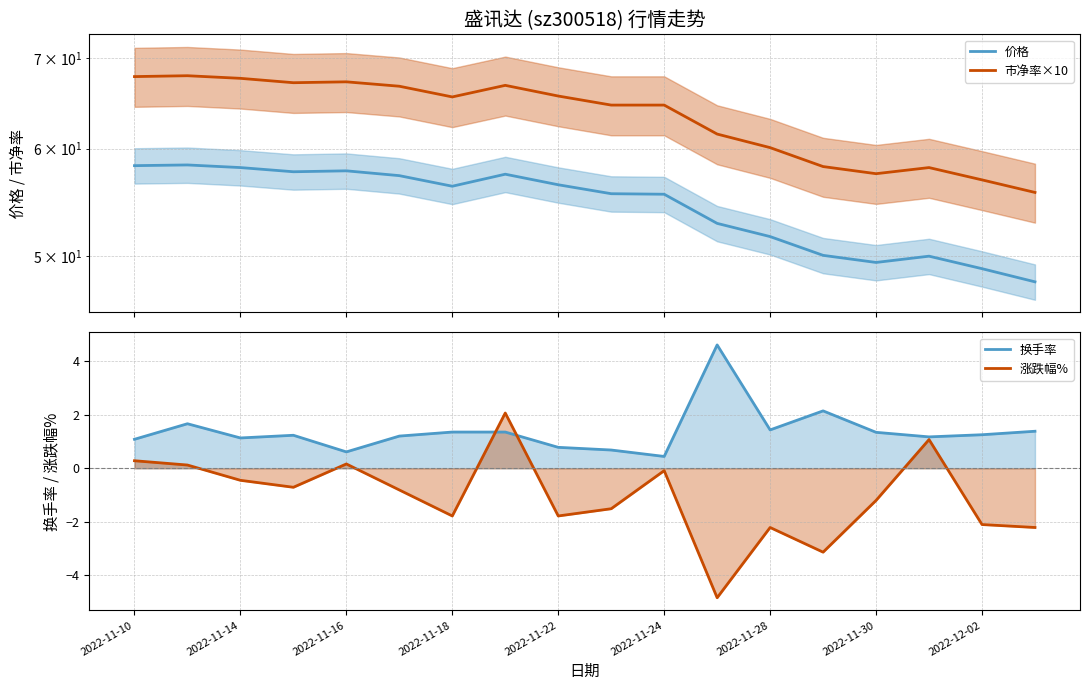

How many lines are shown in the chart?

4